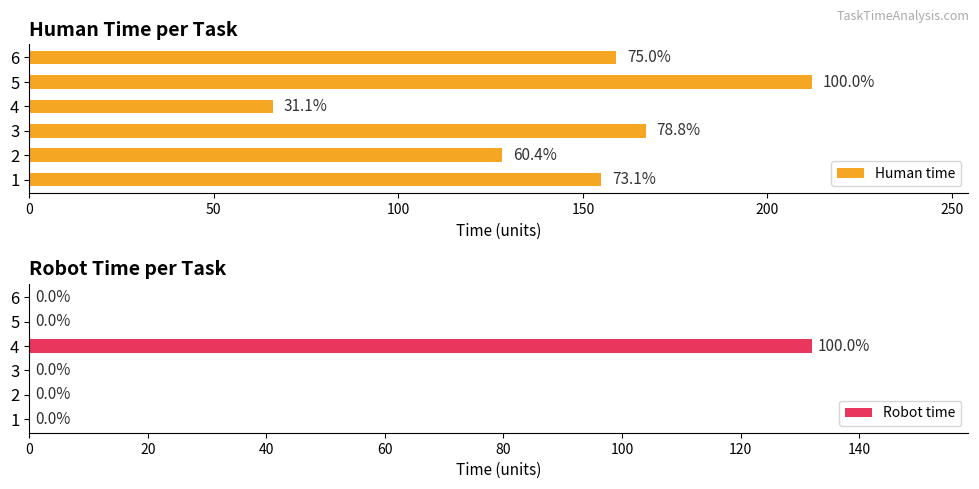

List the series in order of their overall mean, lowest first.

Robot time, Human time